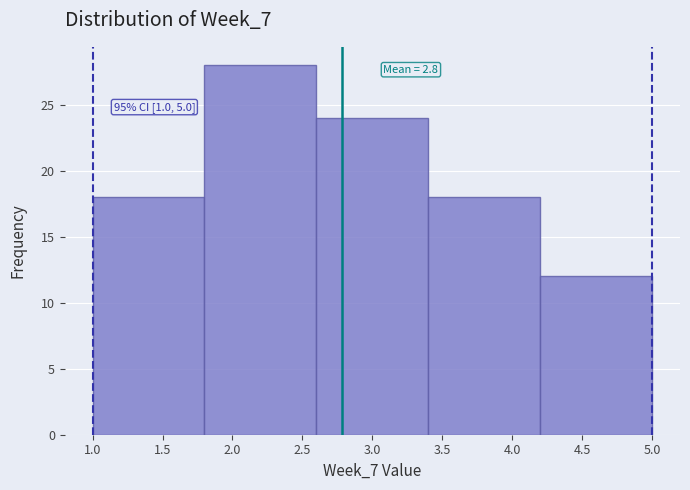

Over which range of the x-axis is the bar tallest?

1.8 to 2.6